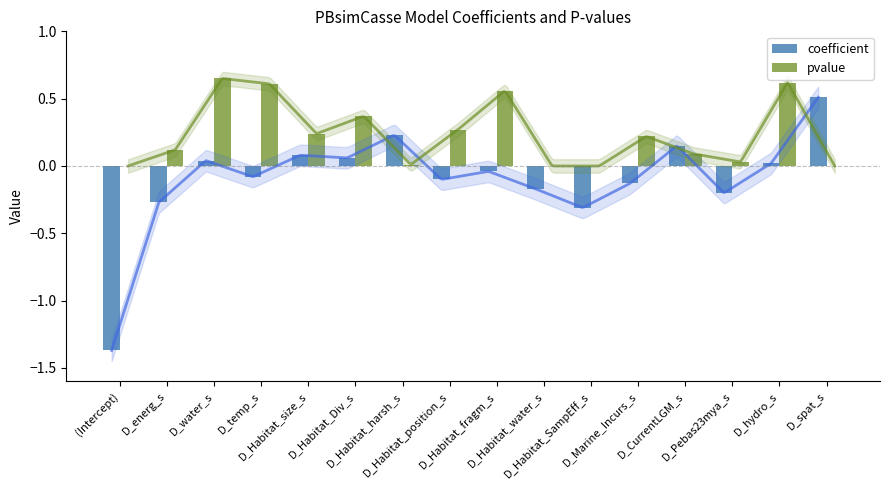

What is the highest value of the coefficient series?

0.5